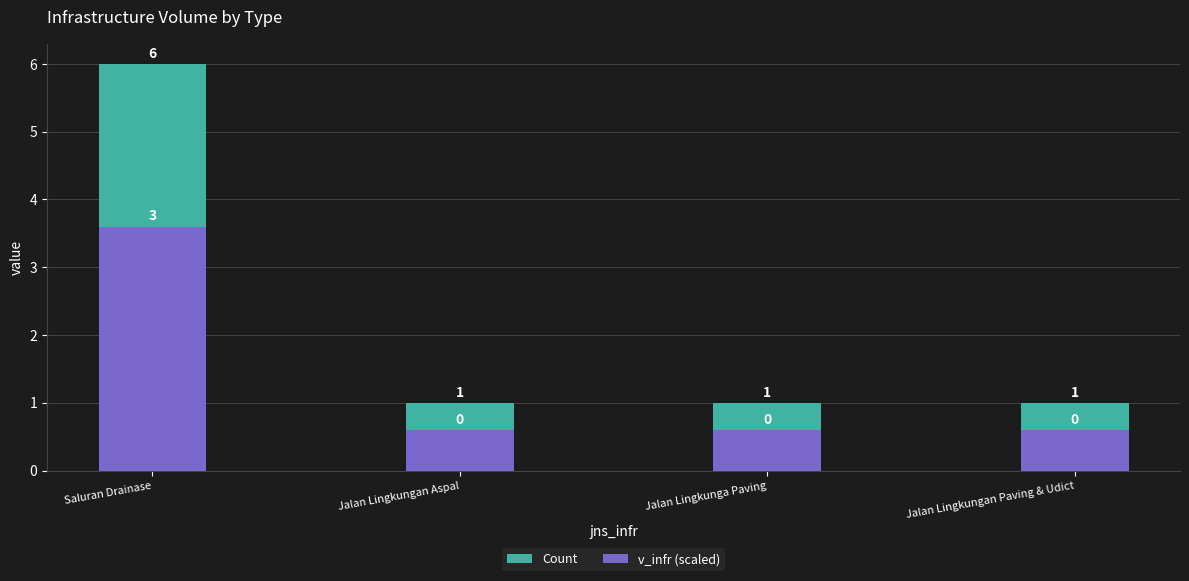

Rank the series by their average value, from highest to lowest.

Count, v_infr (scaled)